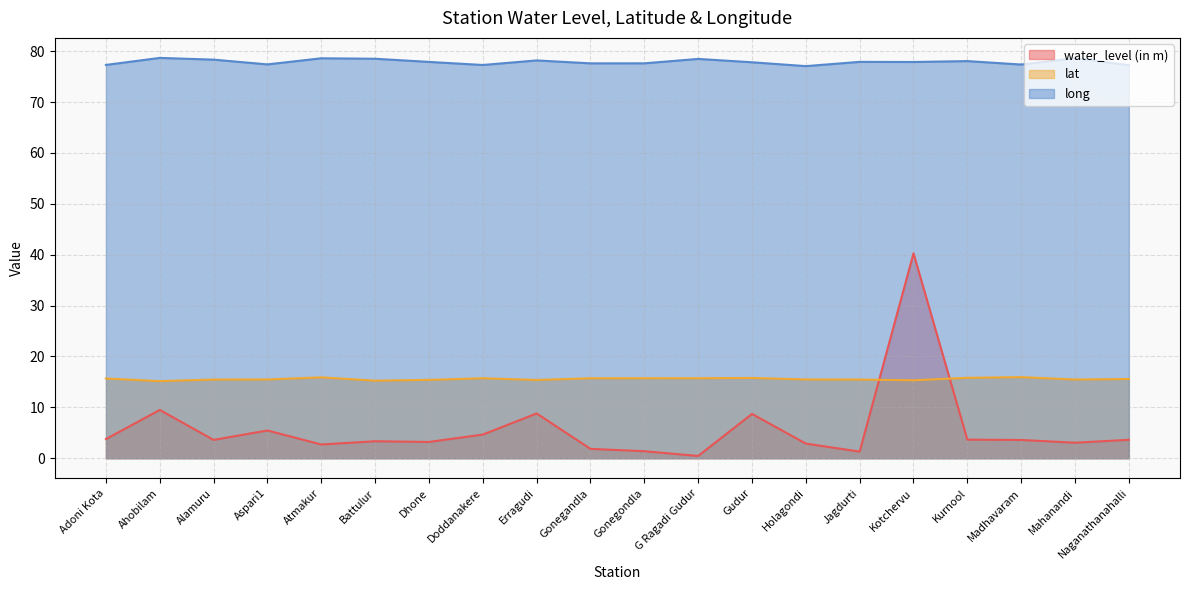

What is the sum of all long values?

1557.6